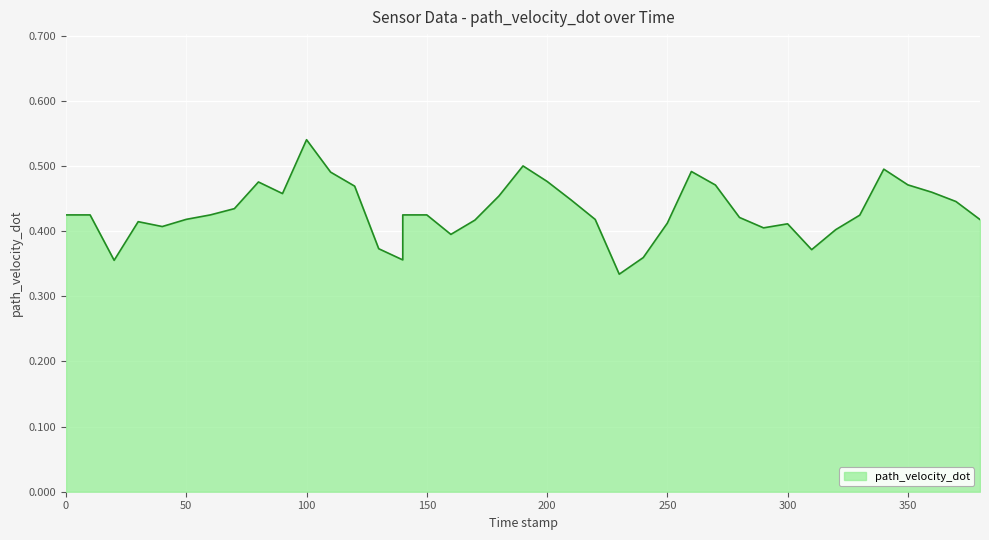

List the labels in order of value, smallest first.

230.0, 20.0, 140.0, 240.0, 310.0, 130.0, 160.0, 320.0, 290.0, 40.0, 300.0, 250.0, 30.0, 170.0, 380.0, 220.0, 50.0, 280.0, 330.0, 0.0, 10.0, 60.0, 140.0, 150.0, 70.0, 370.0, 210.0, 180.0, 90.0, 360.0, 120.0, 270.0, 350.0, 80.0, 200.0, 110.0, 260.0, 340.0, 190.0, 100.0